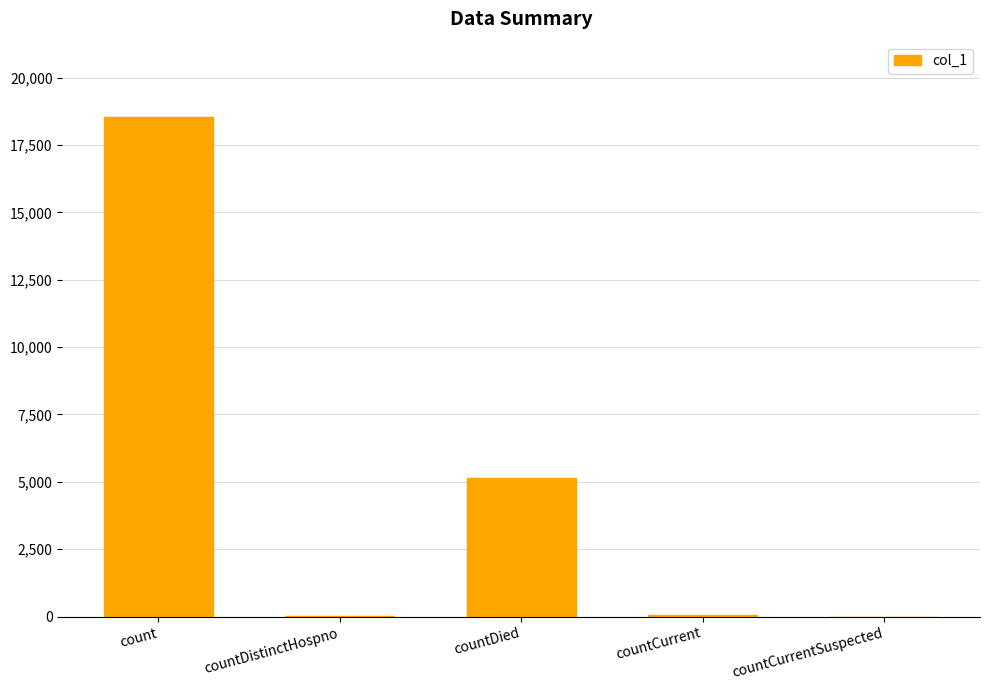

At which label does the data first exceed 47?

count